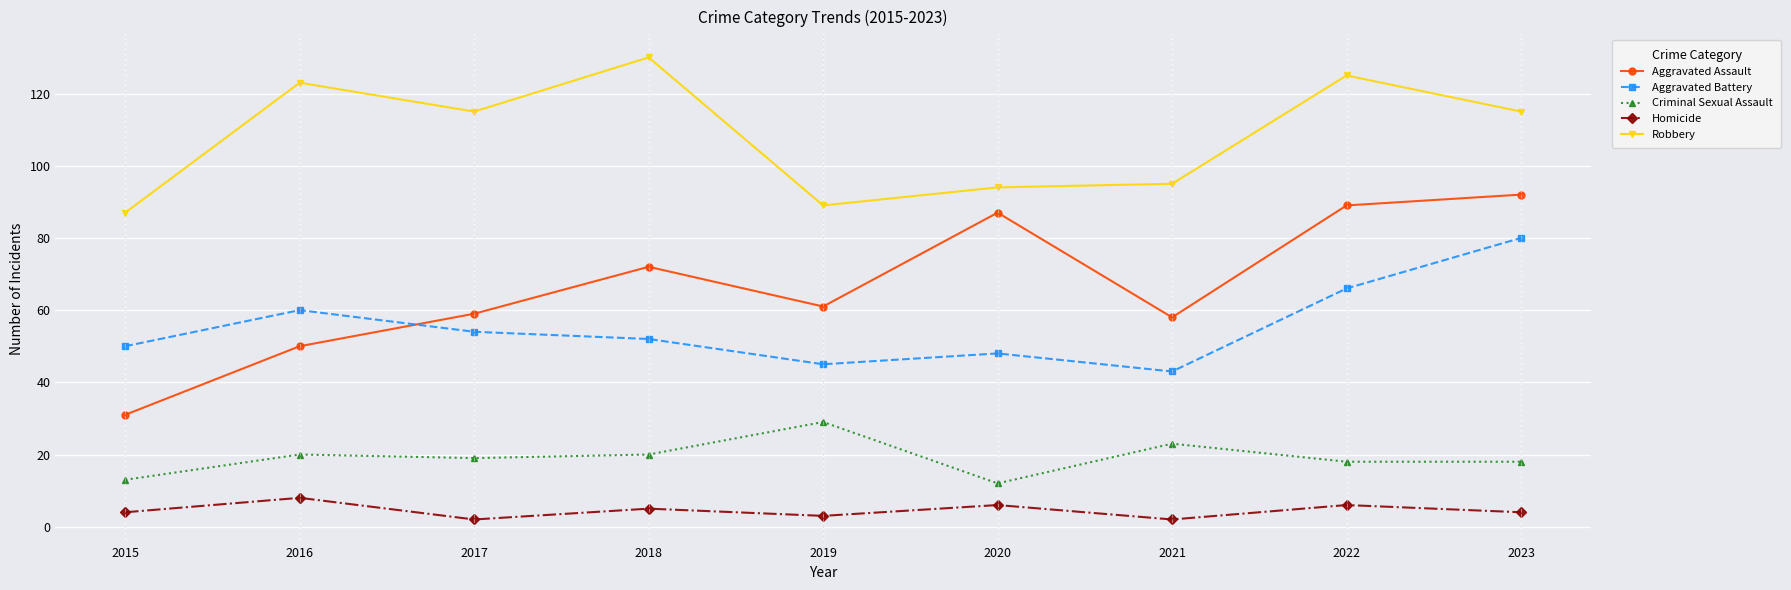

What is the value of the Aggravated Battery point at the 2nd from the left?

60